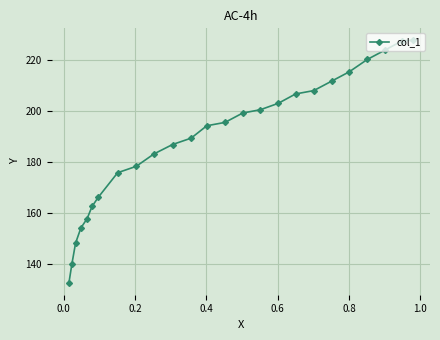

How many lines are shown in the chart?

1